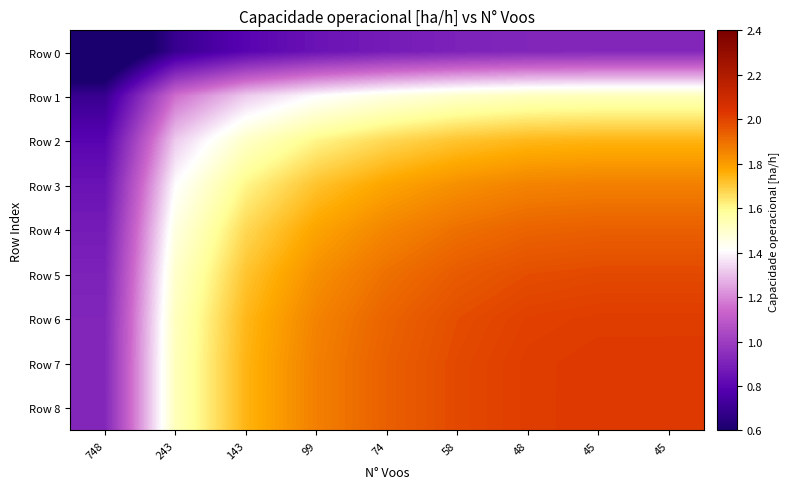

What is the spread (max minus min) of values at 48?

1.1